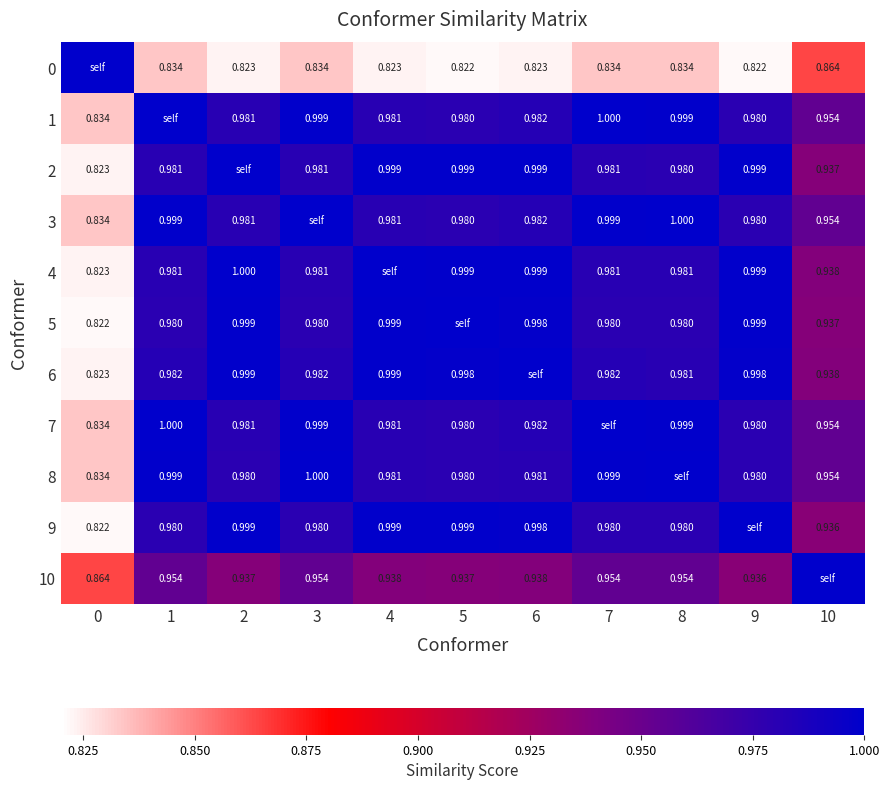

The value of 0 at 8 is 0.4. True or false?

False